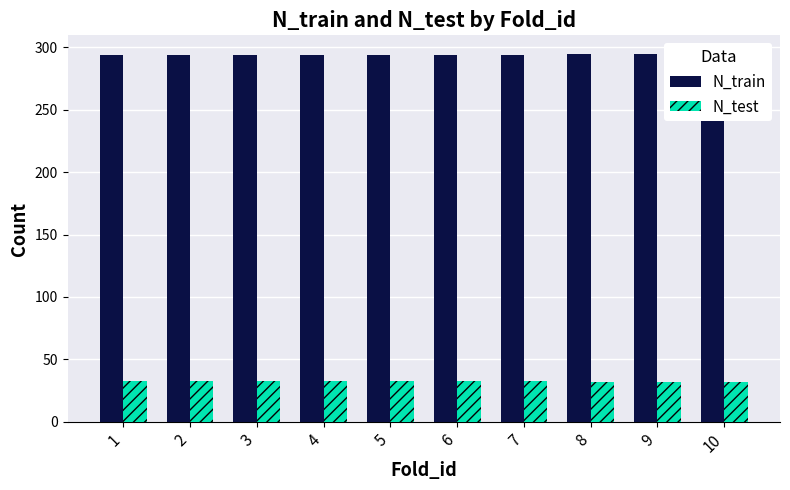

Is it true that N_test equals 9 at 10?

False